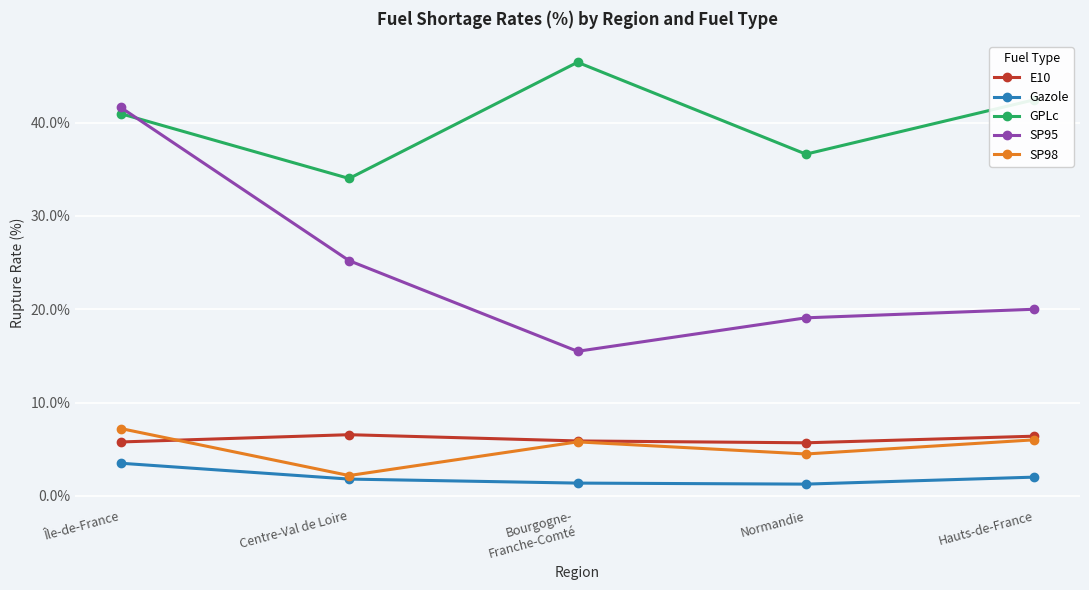

What is the value of the GPLc point at the 5th from the left?

42.5